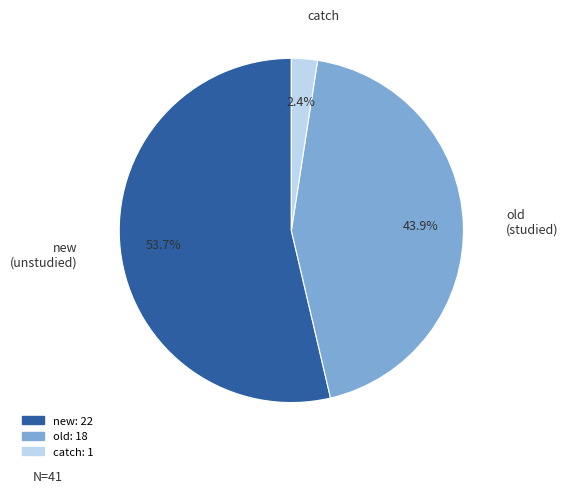

Is there a majority slice in this chart?

Yes